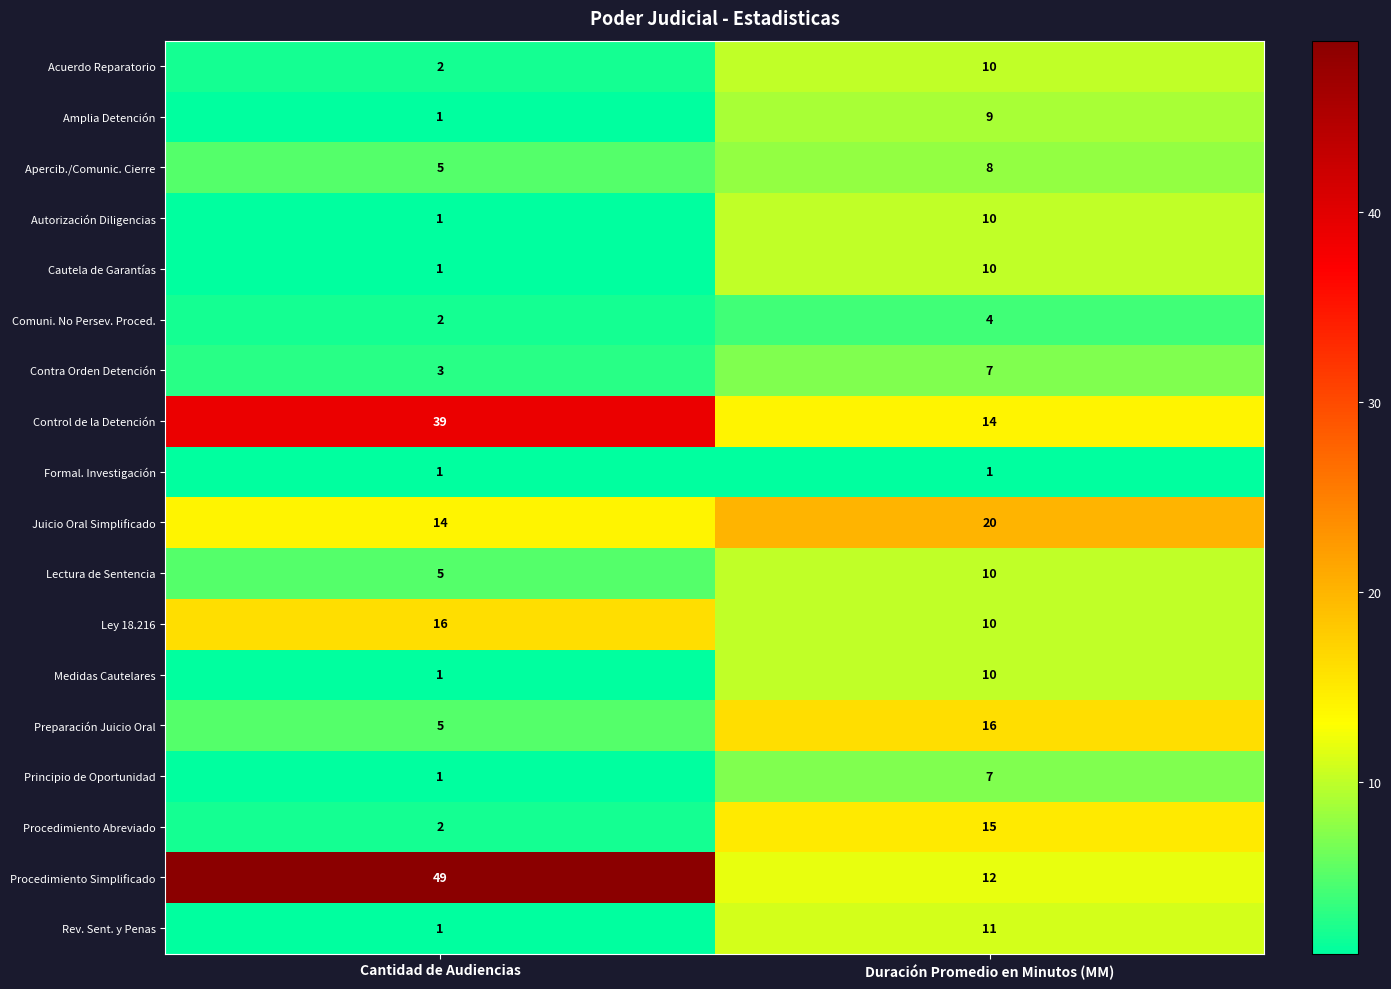

How many distinct data groups are displayed?

18